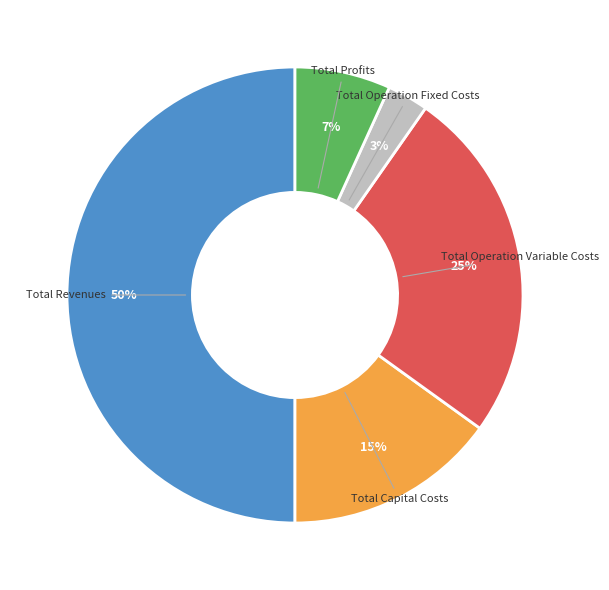

To the nearest percent, what percentage of the pie is Total Revenues?

50%